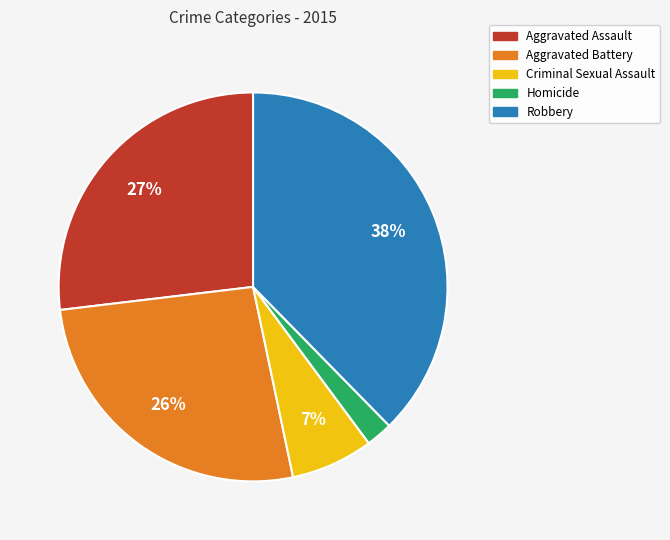

Which has a higher value, Aggravated Battery or Homicide?

Aggravated Battery